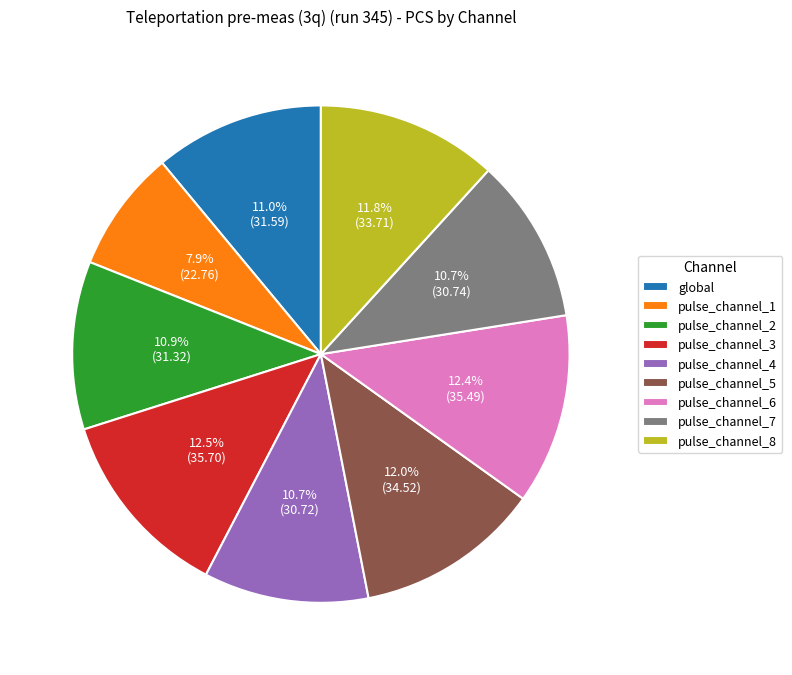

What percentage is the pulse_channel_1 slice, to the nearest percent?

8%